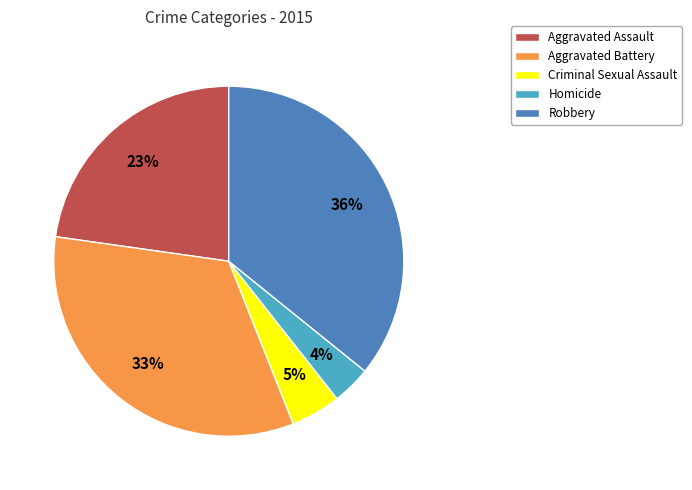

The Robbery slice represents 29% of the pie. True or false?

False